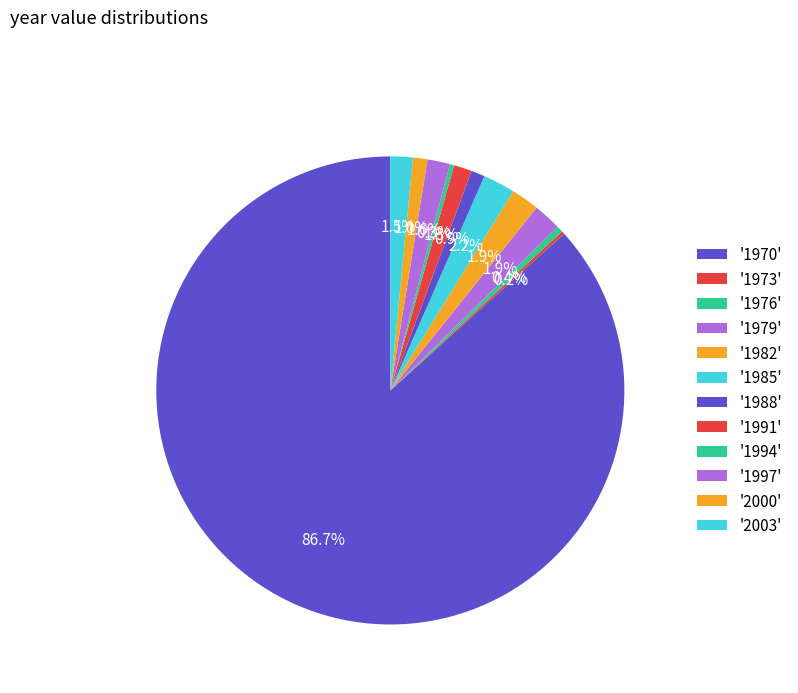

Which slice represents more than half of the pie?

1970